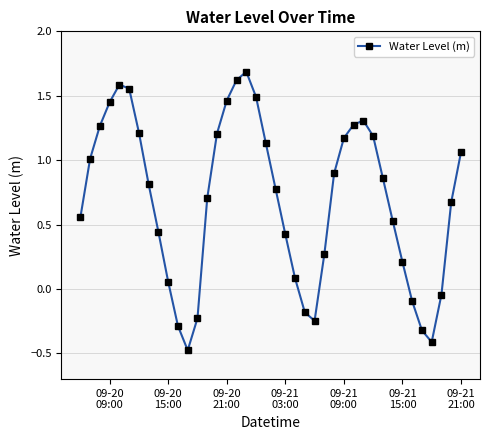

What is the maximum value shown in the chart?

1.7